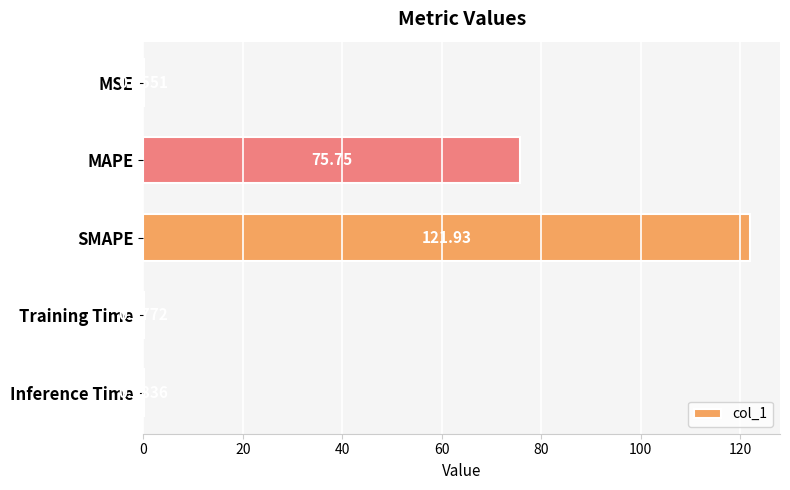

Where is the data nearest to the value 60?

MAPE